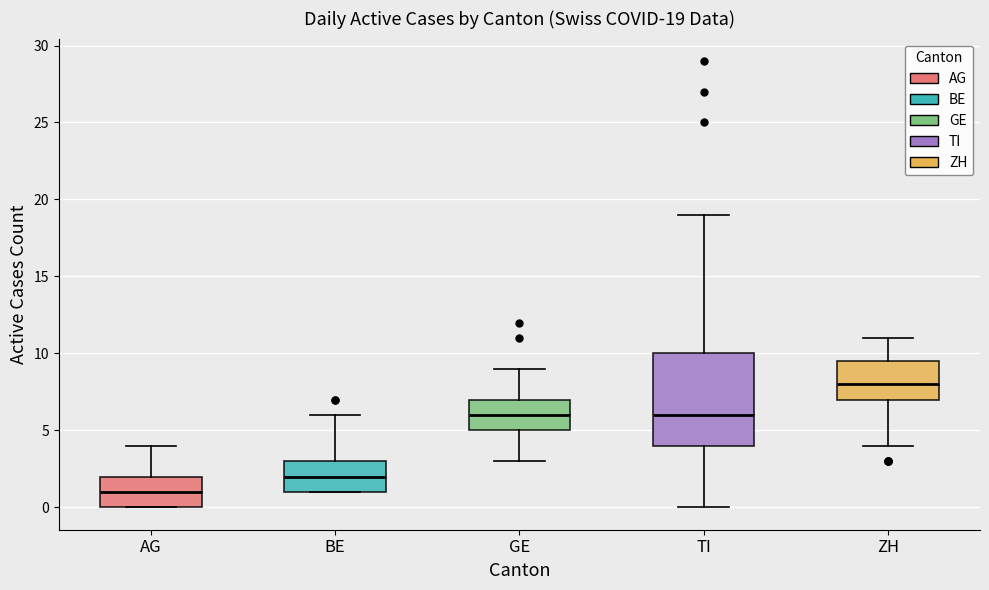

Which box has the lowest median line?

AG